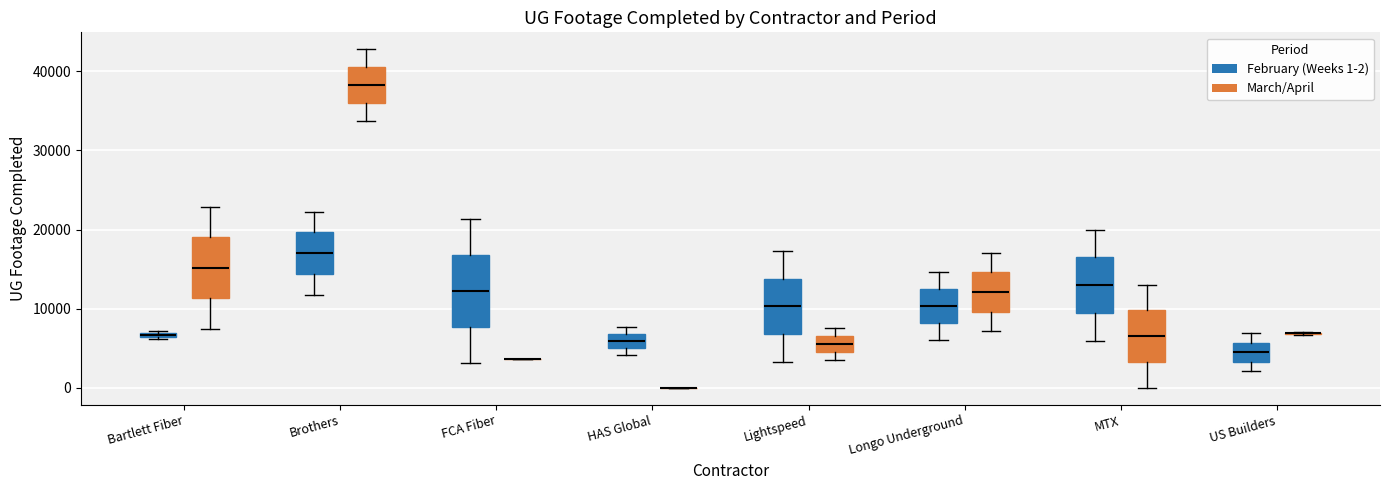

Comparing the boxes themselves (not the whiskers), which one is the tallest?

FCA Fiber (February (Weeks 1-2))